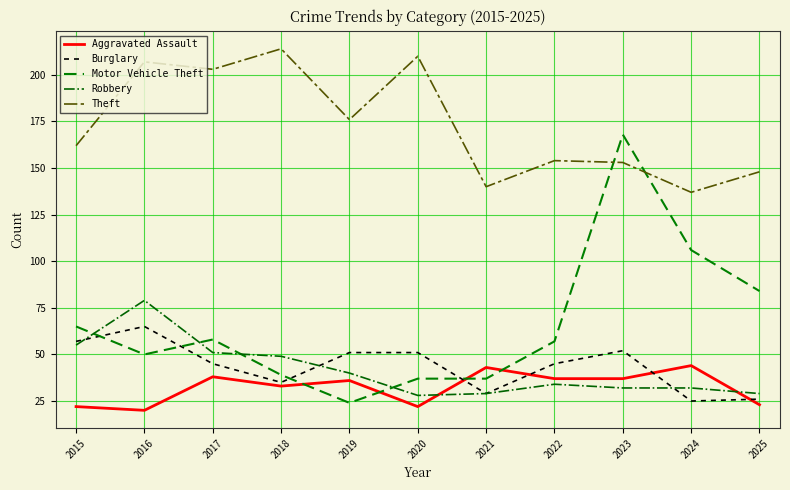

At which label does Robbery first exceed 34?

2015